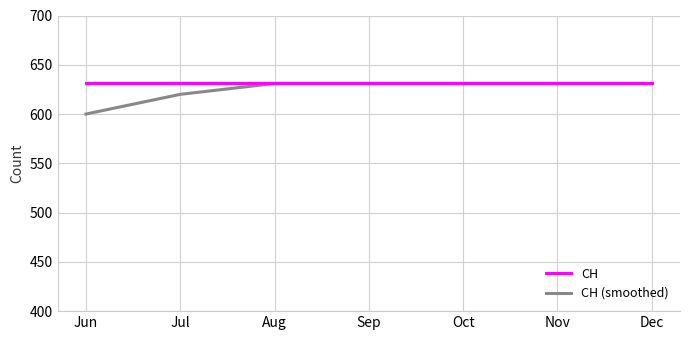

Reading right to left, what are all the values shown in this chart?

CH: 631	631	631	631	631	631	631
CH (smoothed): 631	631	631	631	631	620	600